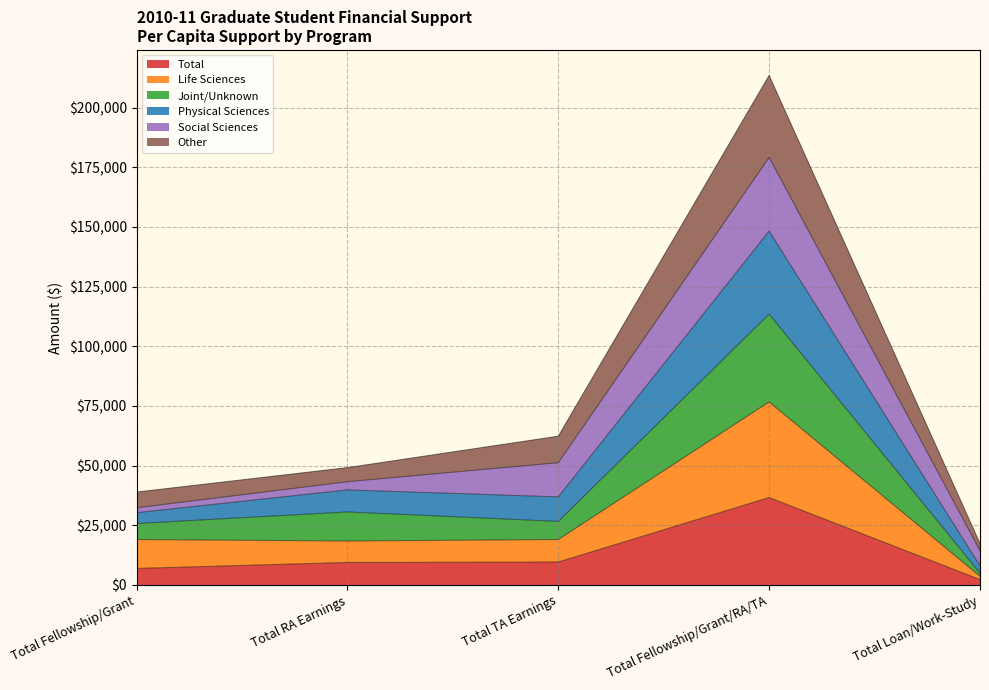

What is the lowest value of the Life Sciences series?

3643